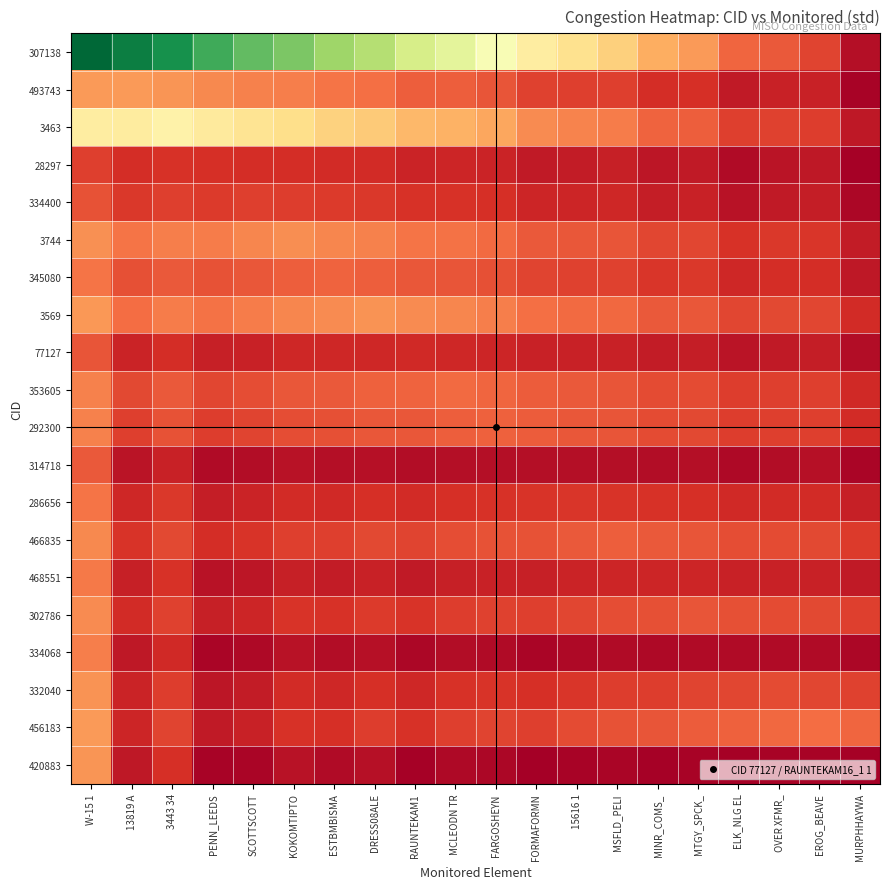

What is the total value across all series at FORMAFORMN?

7134.3